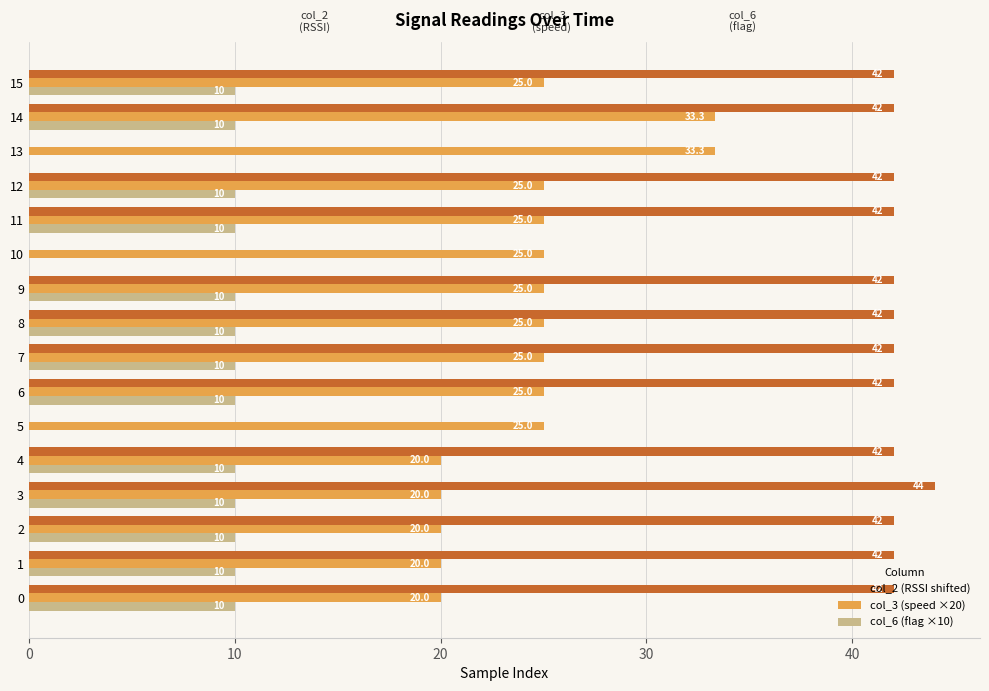

Which series changed the most between 4 and 6?

col_3 (speed ×20)